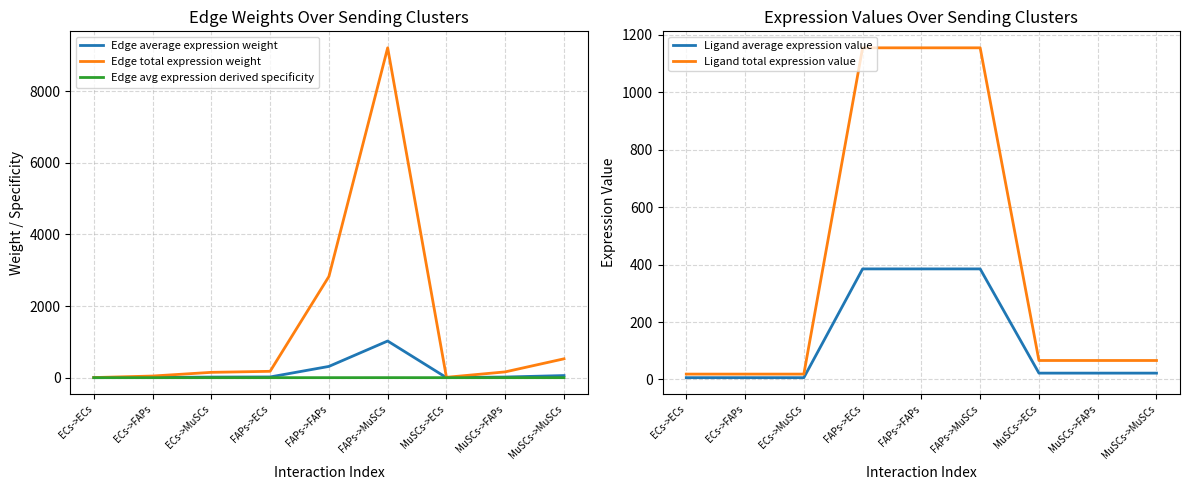

The Edge average expression weight series shows 313.7 at FAPs->FAPs. True or false?

True